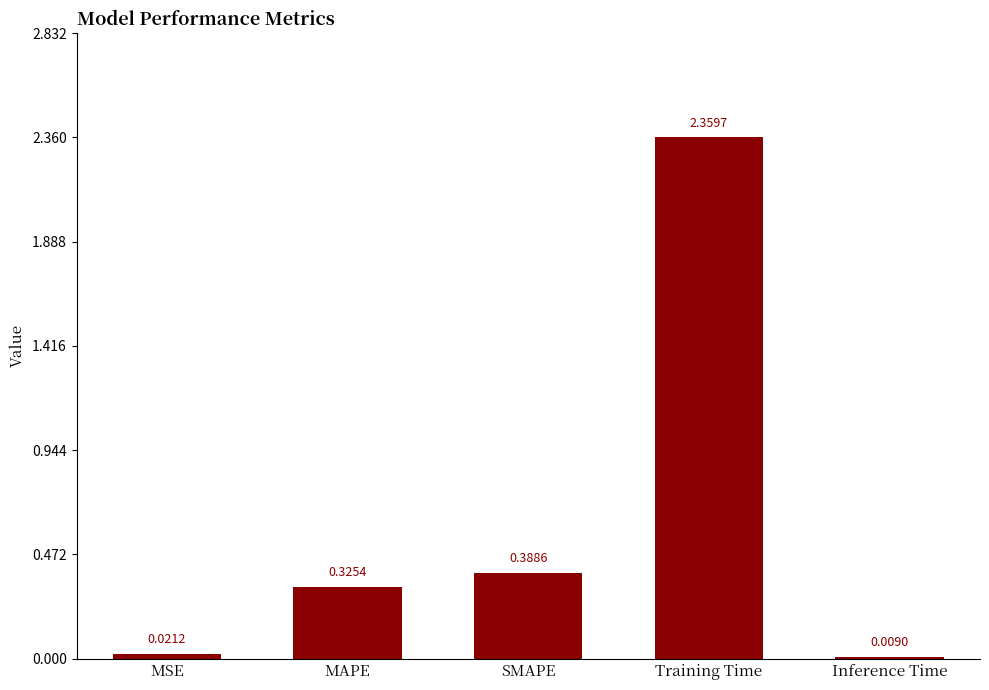

What is the label of the 4th bar from the left?

Training Time